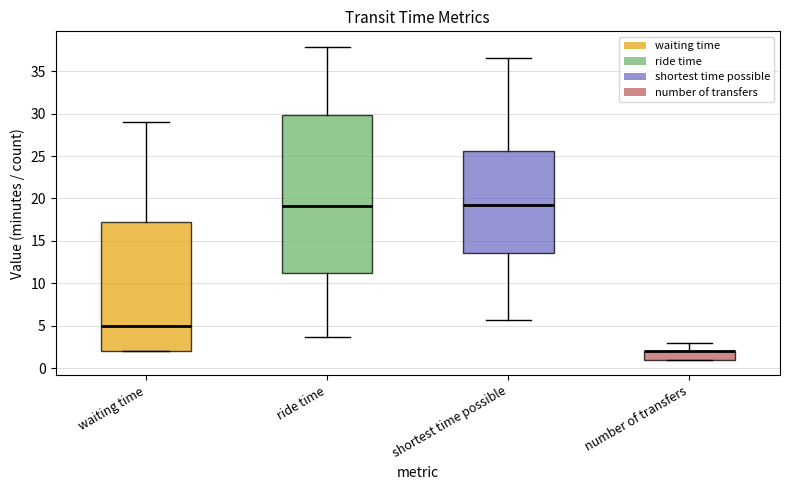

Which box is the tallest, from its lower edge to its upper edge?

ride time